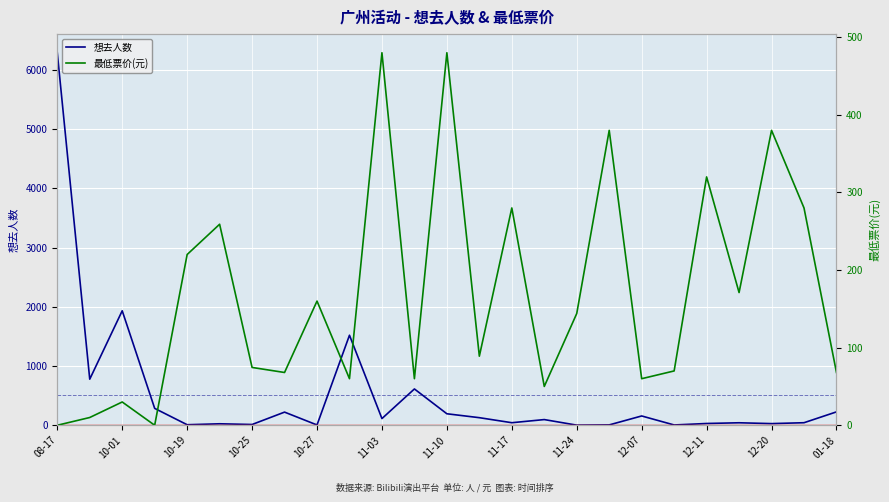

Which category has the lowest value in the 最低票价 series?

08-17